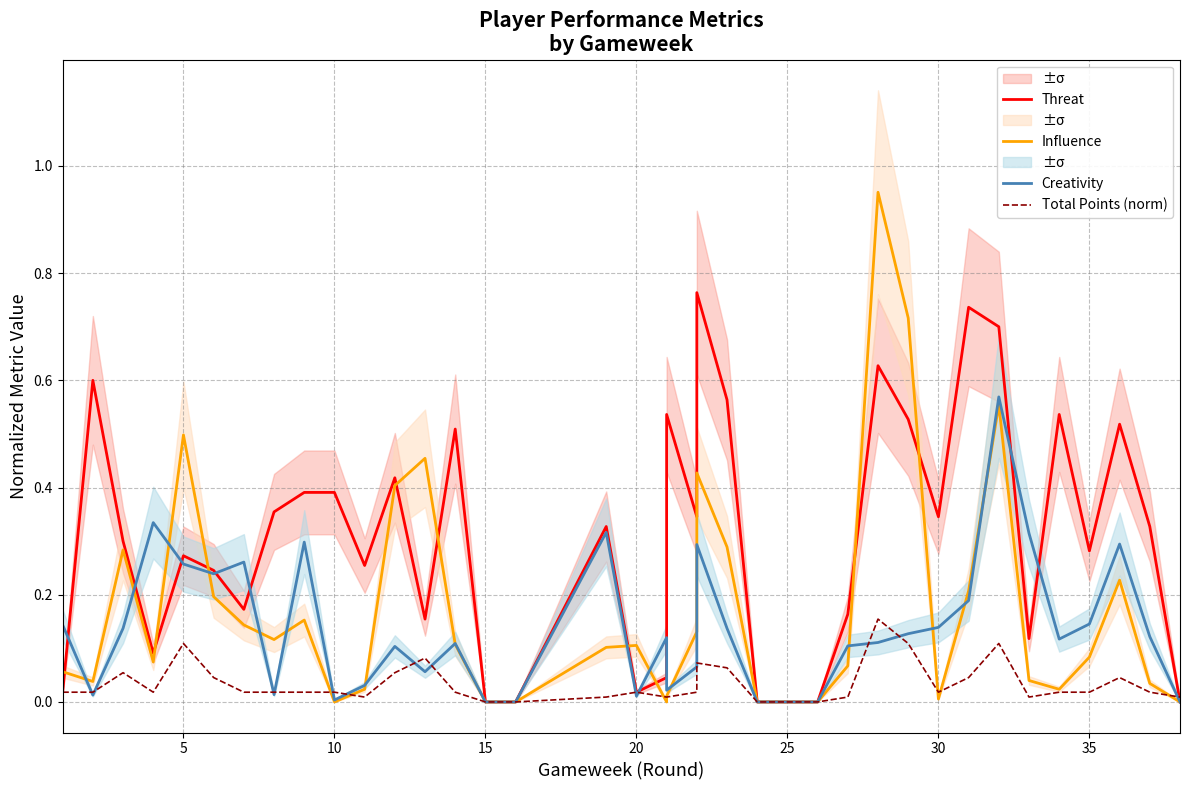

At 5, list the series in order from smallest to largest.

Total Points (norm), Creativity, Threat, Influence